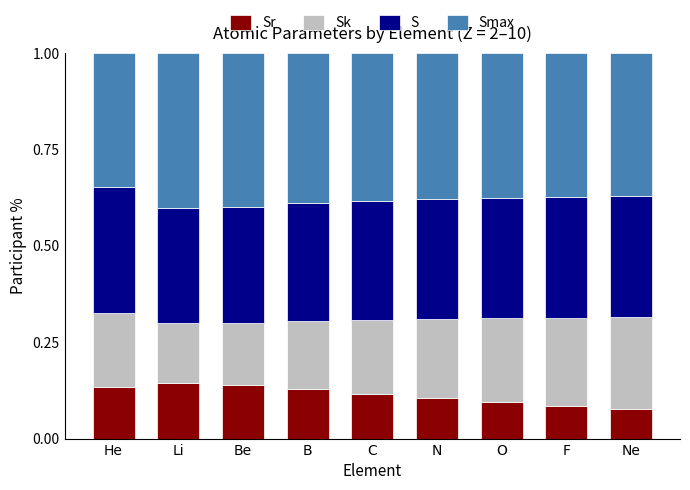

List the labels in order of S value, largest first.

He, Ne, F, O, N, C, B, Be, Li